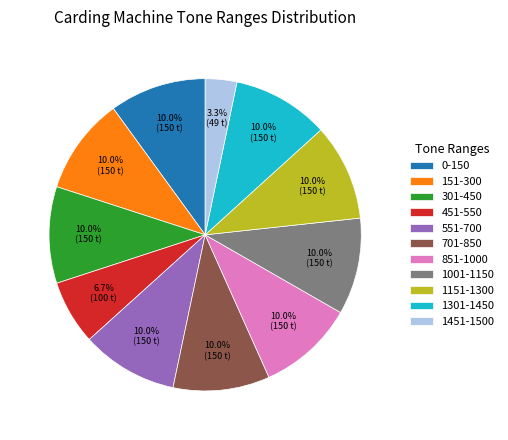

To the nearest percent, what portion does 151-300 represent?

10%